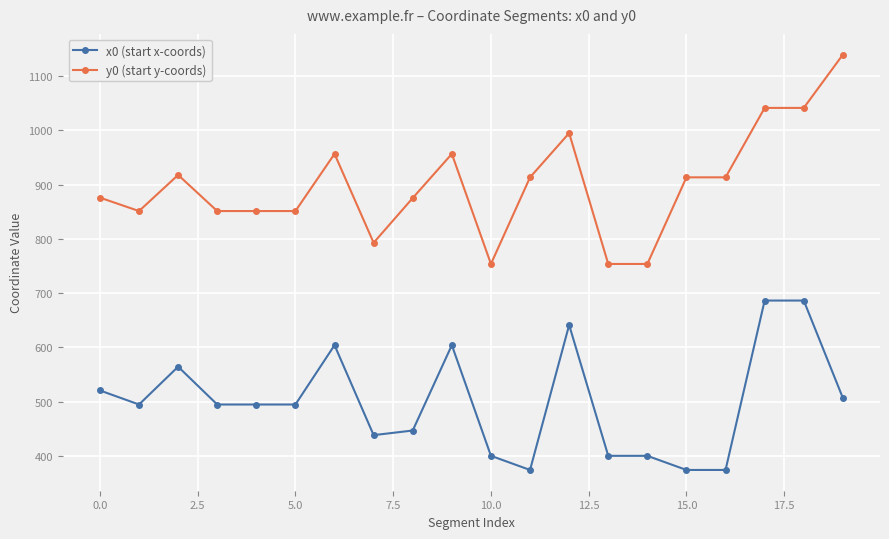

What is the value of the y0 (start y-coords) point at the 5th from the left?

851.3